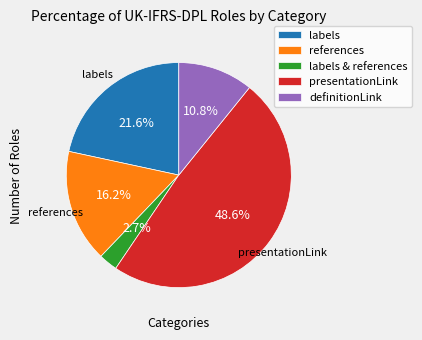

Count the number of slices in the pie.

5